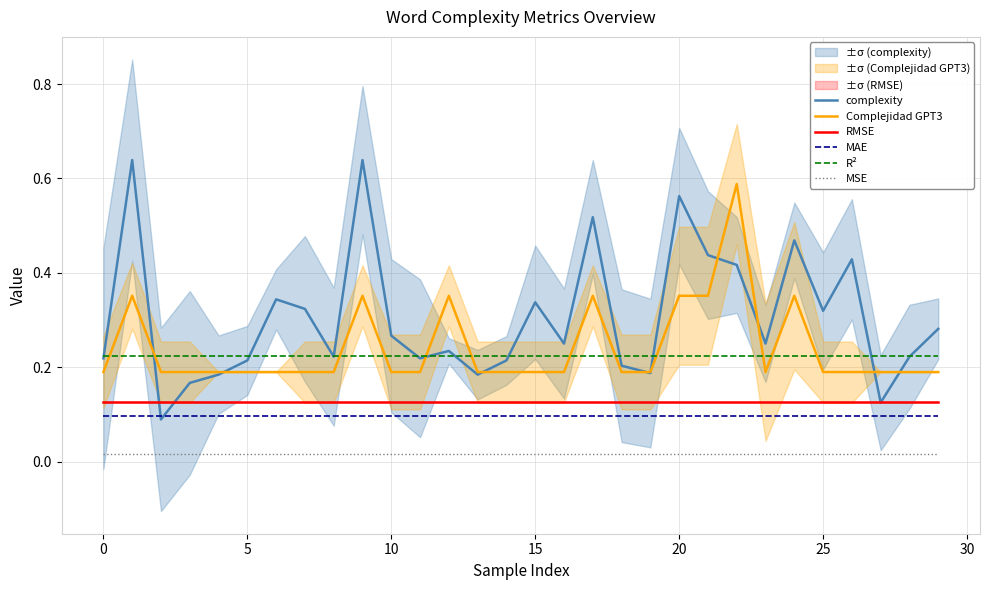

True or false: MAE has a value of 0.1 at 23.

True